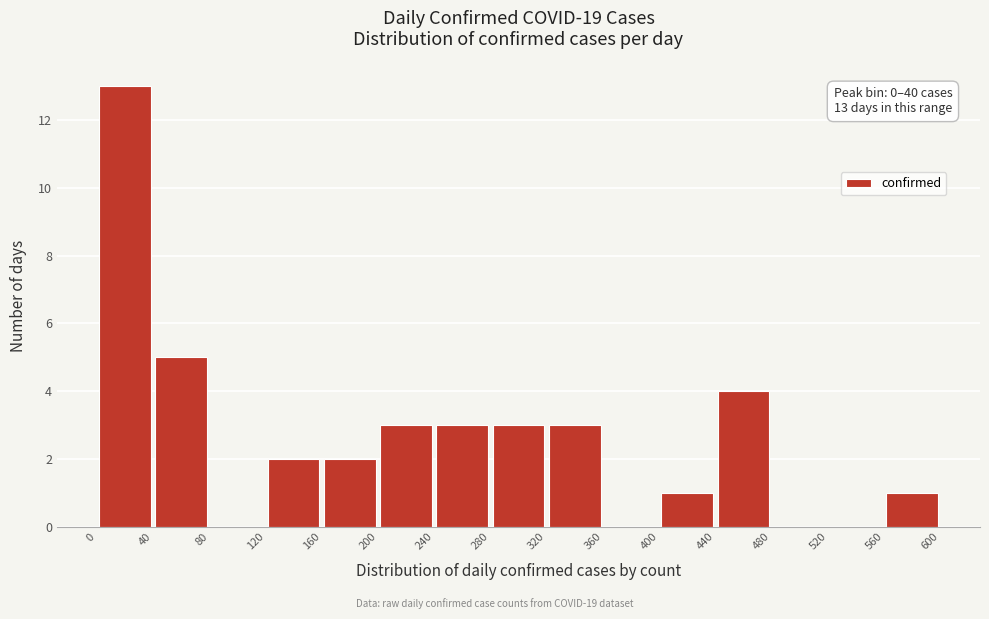

Over which range of the x-axis is the bar tallest?

0 to 40